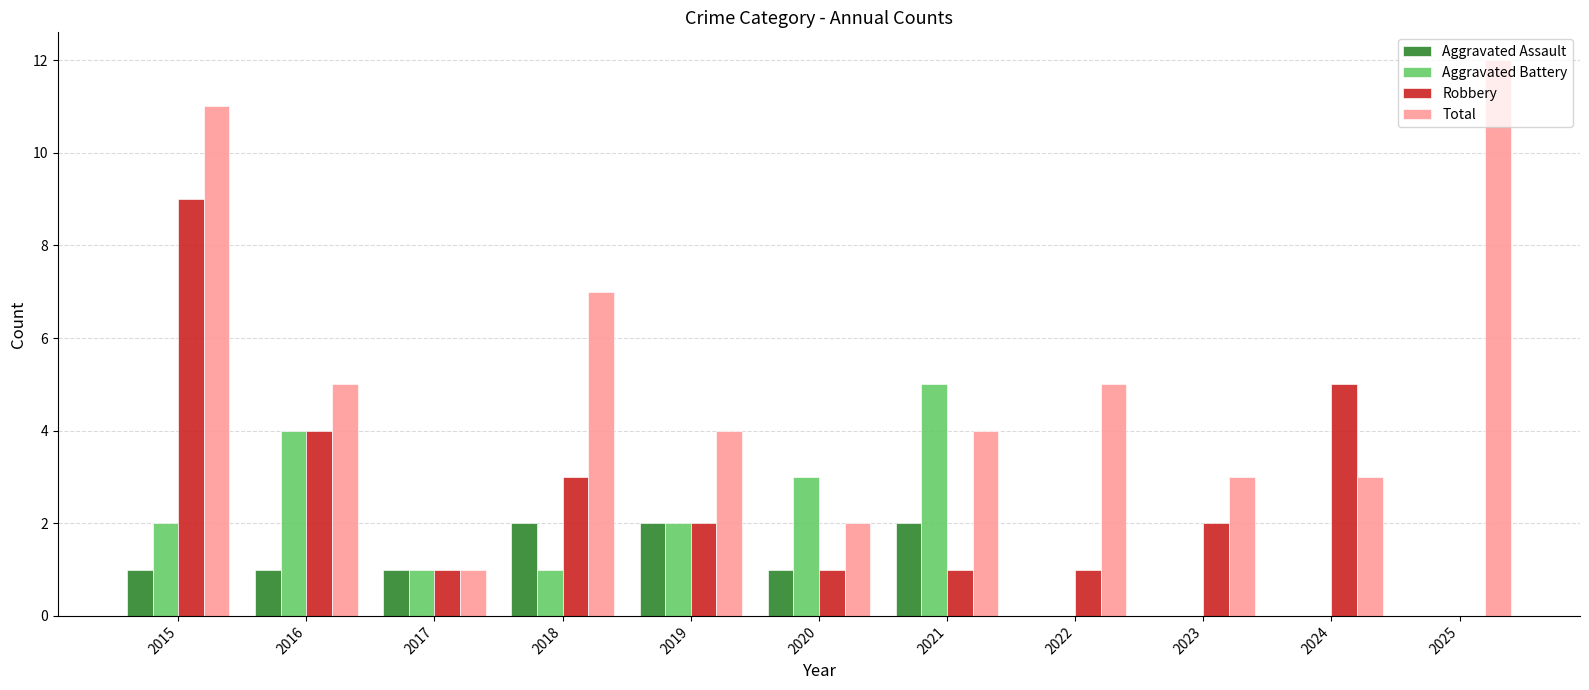

True or false: Aggravated Assault has a value of 1 at 2023.

False